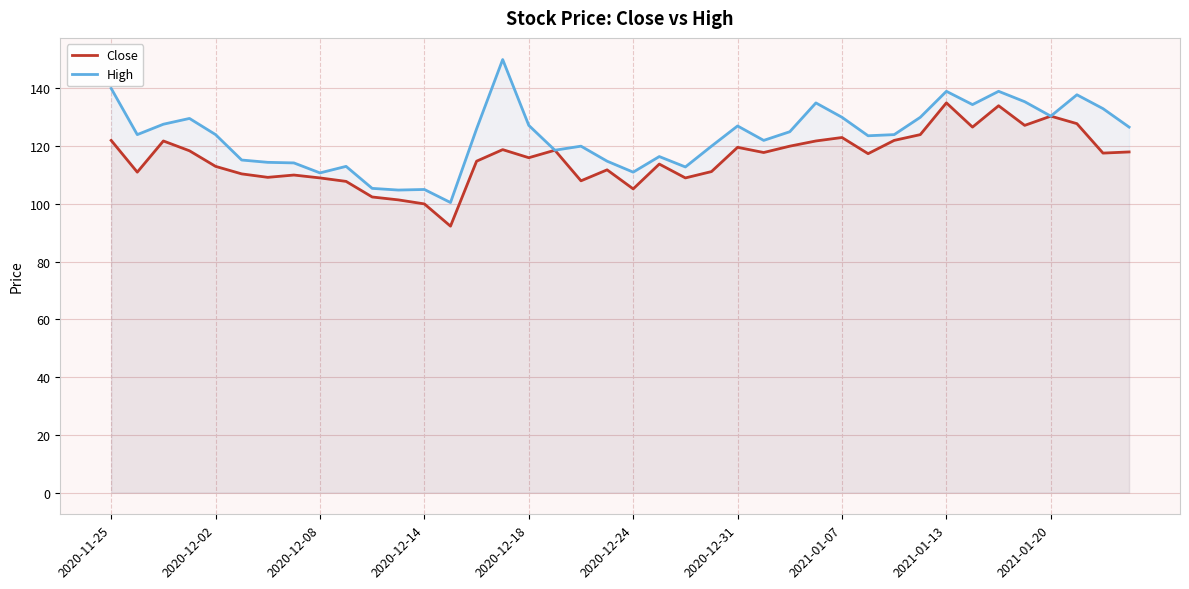

What is the smallest value displayed?

92.3